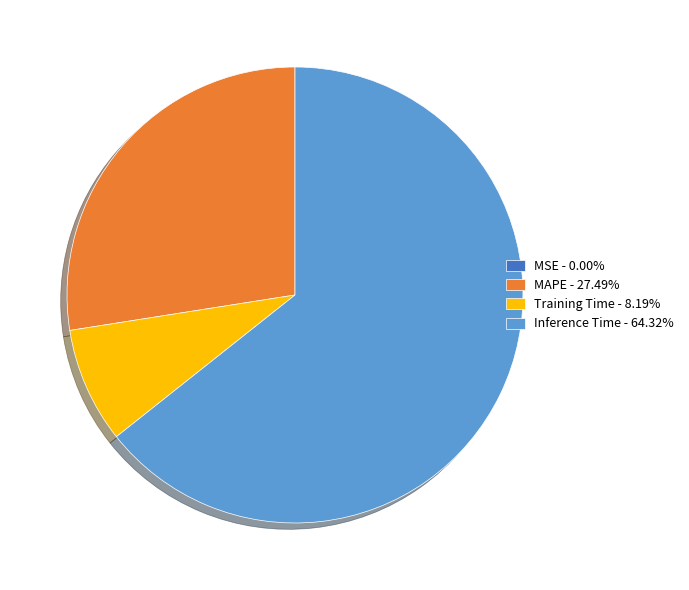

What is the ratio of the value at Inference Time - 64.32% to the value at Training Time - 8.19%?

7.9